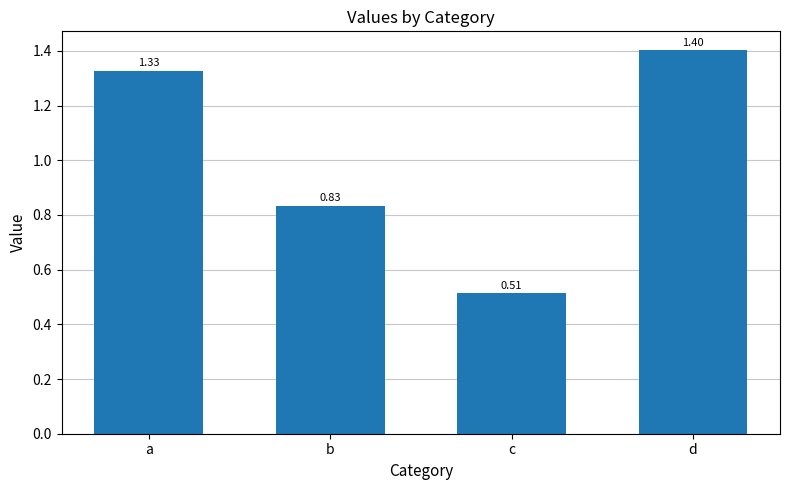

What is the ratio of the value at b to the value at d?

0.6